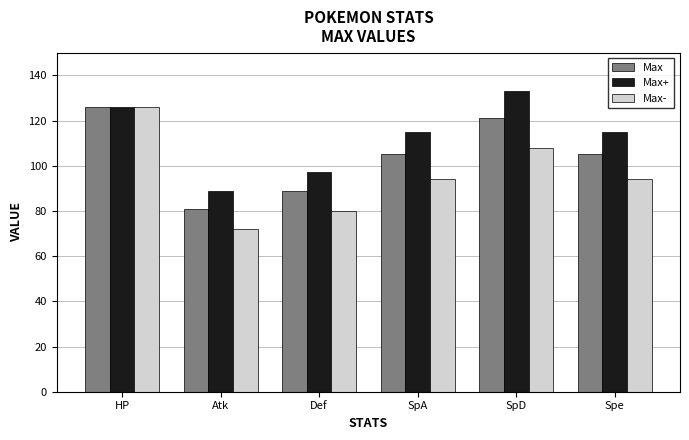

What is the difference between the highest and lowest values at Def?

17